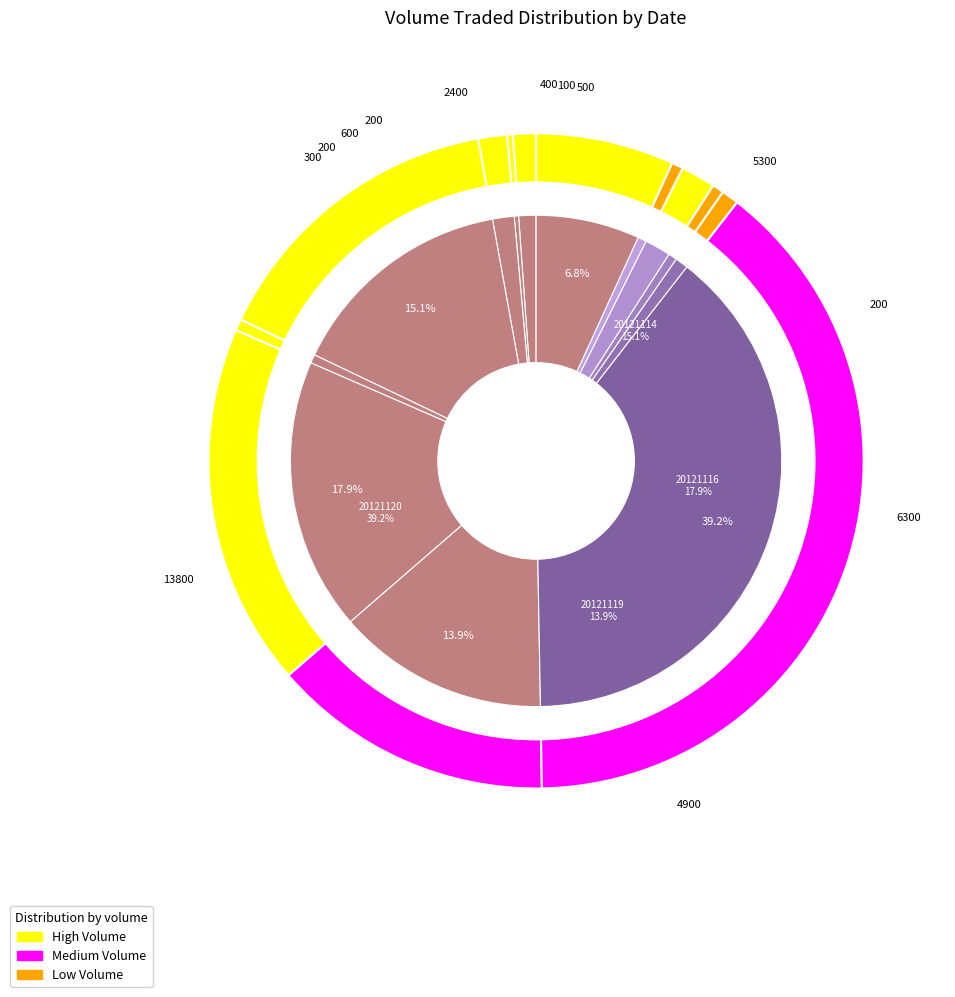

Rank the categories by value from highest to lowest.

20121120, 20121116, 20121114, 20121119, 20121127, 20121123, 20121112, 20121101, 20121121, 20121115, 20121122, 20121126, 20121108